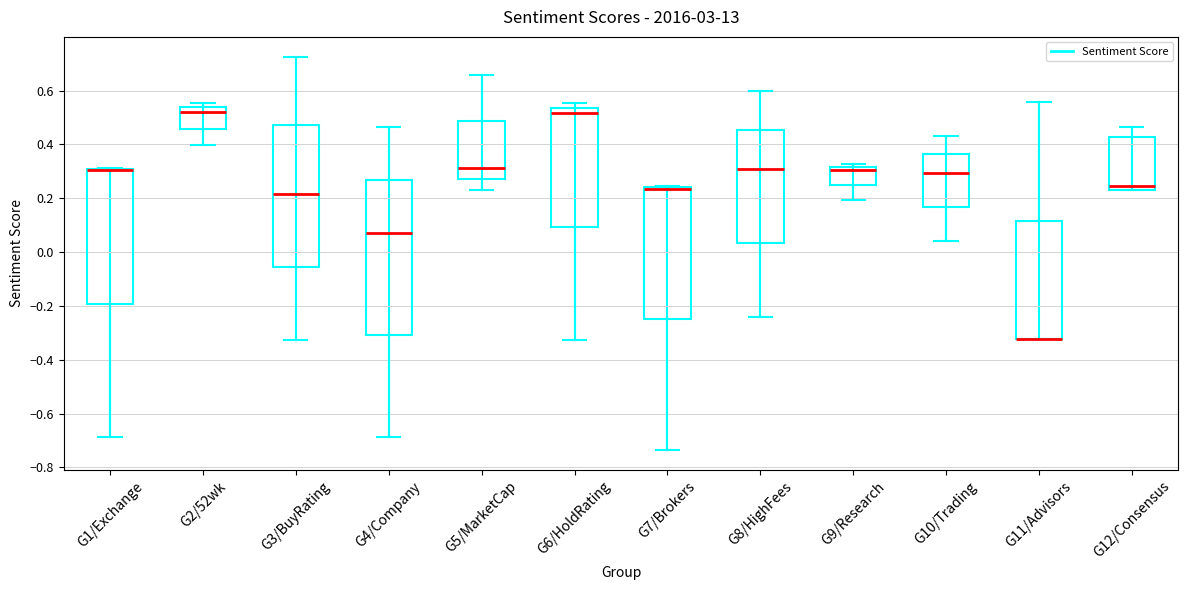

Where does the lower whisker of the box for G10/Trading end on the y-axis? The values are not printed on the chart, so give them approximately, as read against the axis.

0.04